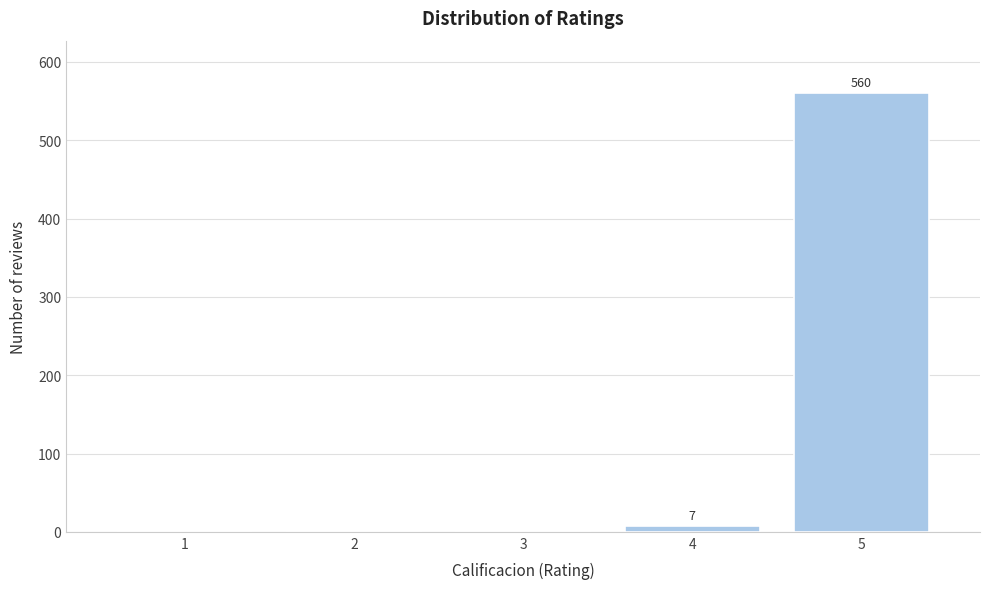

Over which range of the x-axis is the bar tallest?

4.5 to 5.5